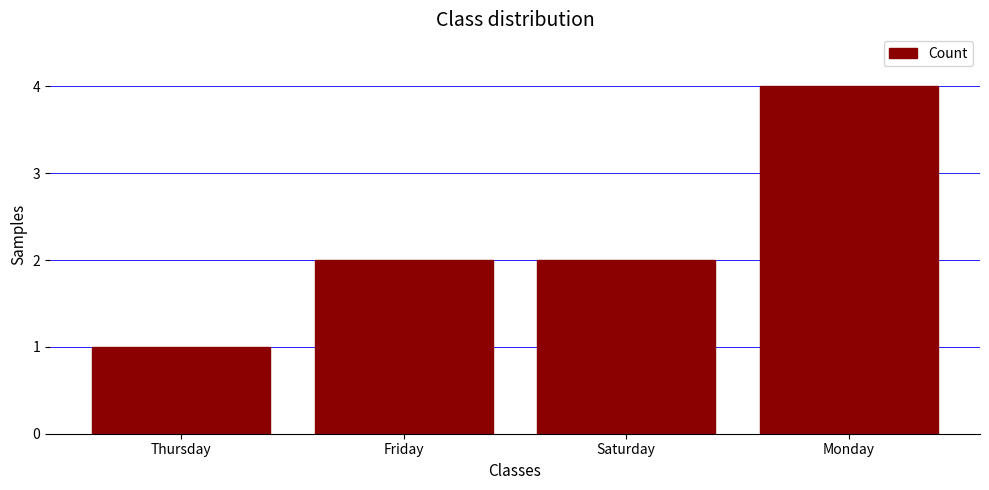

Are the bars grouped side by side (vs. stacked)?

No